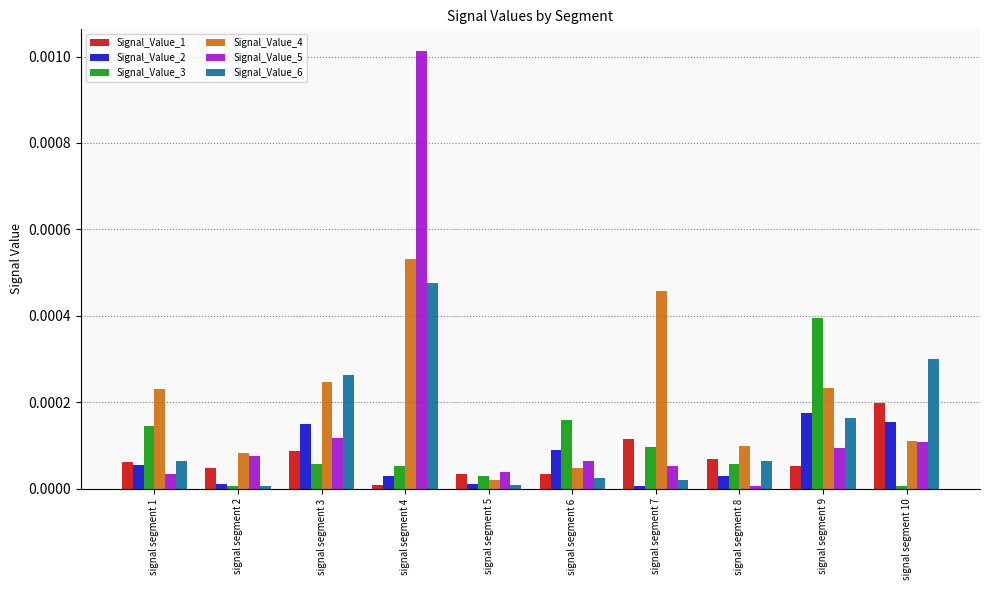

Which category has the highest value in the Signal_Value_4 series?

signal segment 4